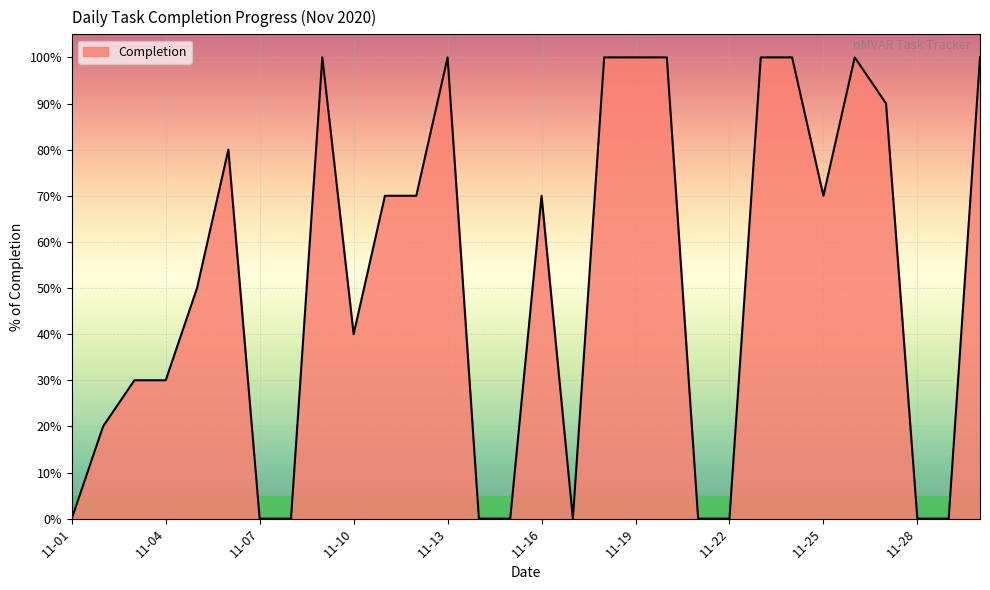

Is this an area chart (filled region under the line)?

Yes